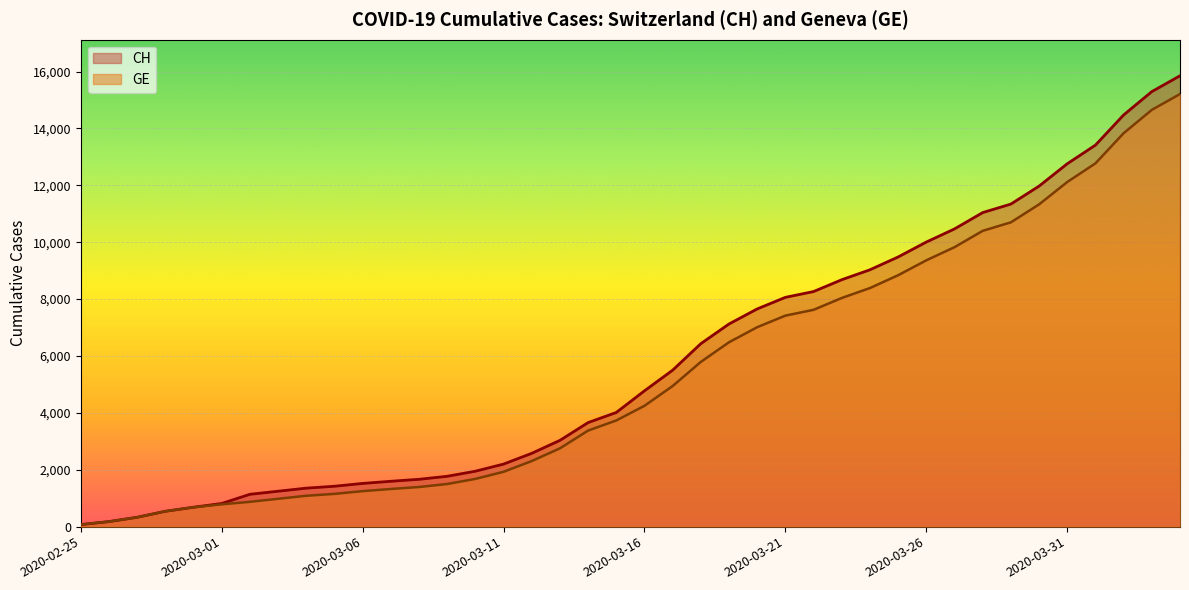

True or false: GE and CH intersect in this chart.

False